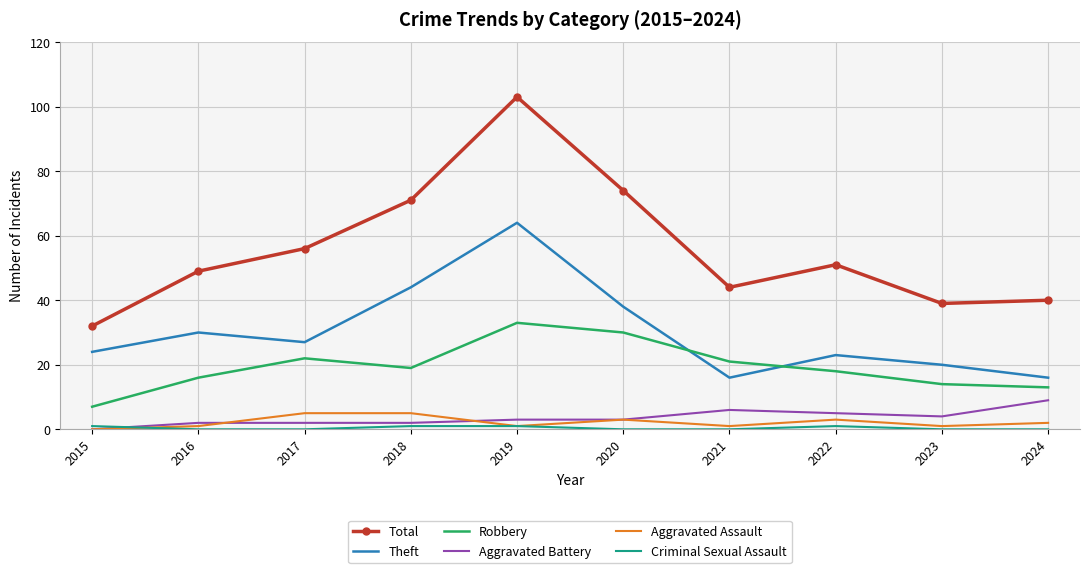

At which category is the sum across all series the highest?

2019